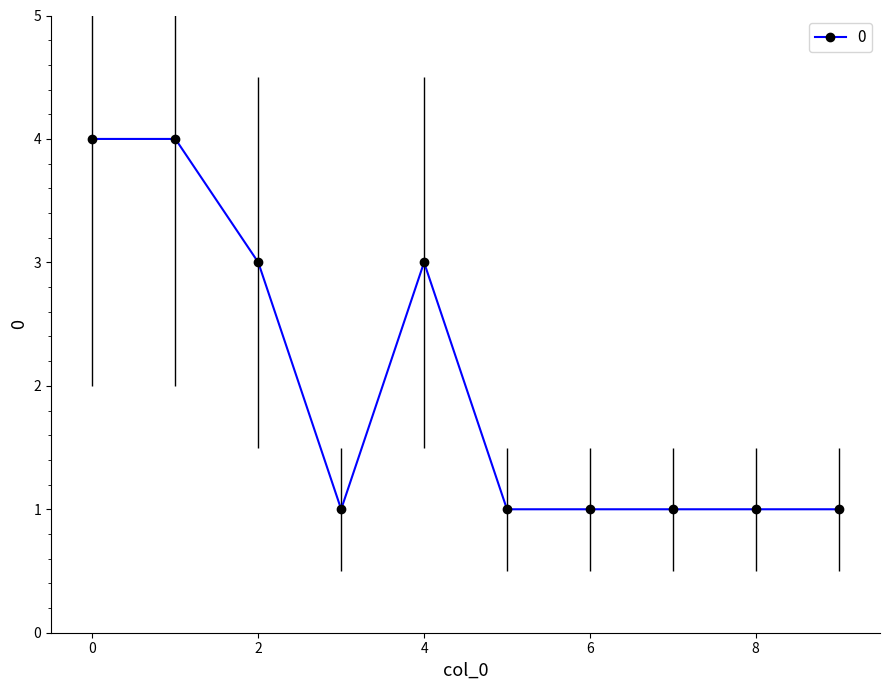

List the labels in order of value, largest first.

0, 1, 2, 4, 3, 5, 6, 7, 8, 9